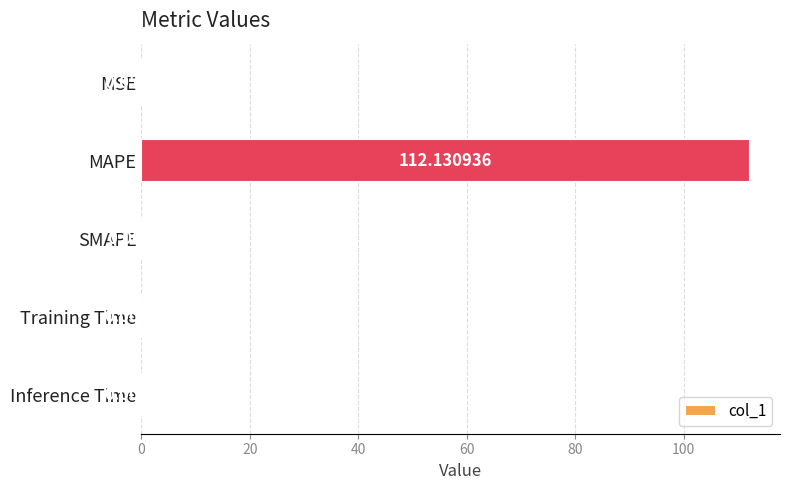

At which category does the chart reach its peak across all series?

MAPE